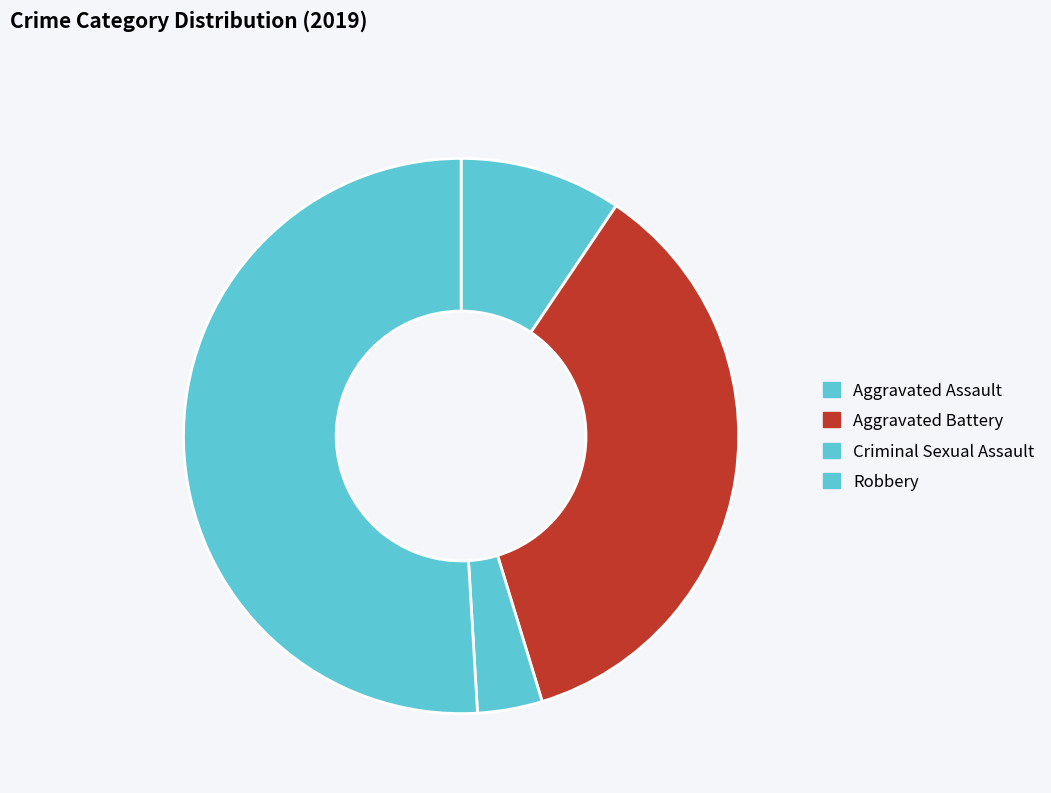

What percentage is the Aggravated Battery slice, to the nearest percent?

36%